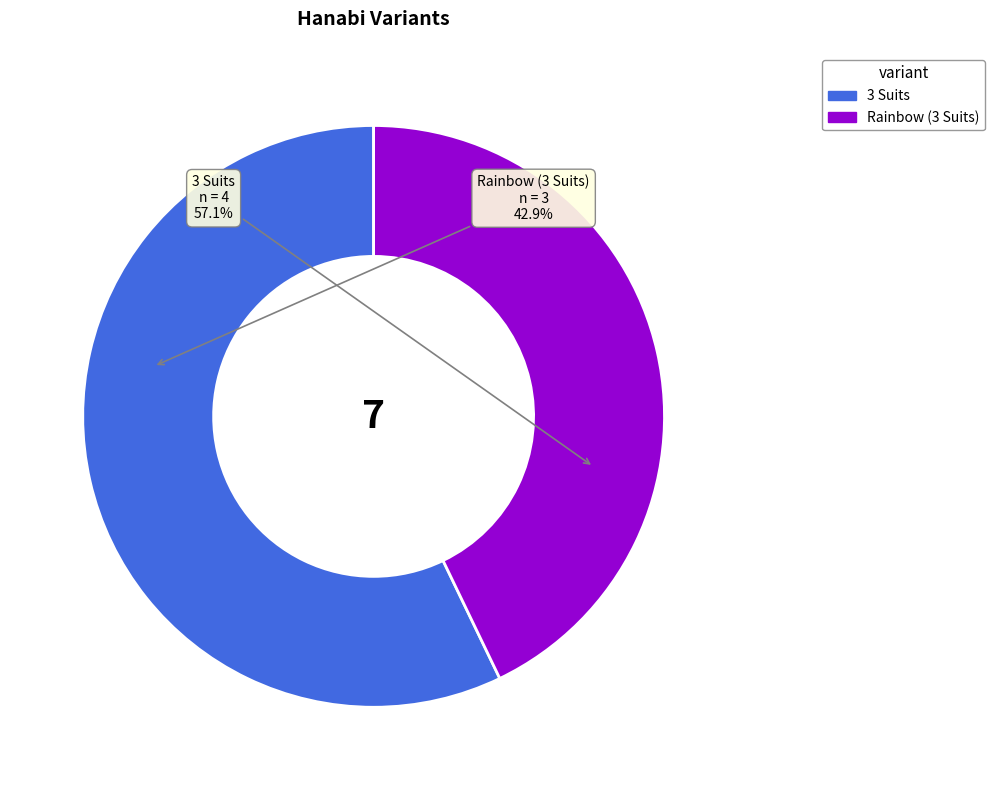

What is the total percentage of Rainbow (3 Suits) and 3 Suits?

100.0%